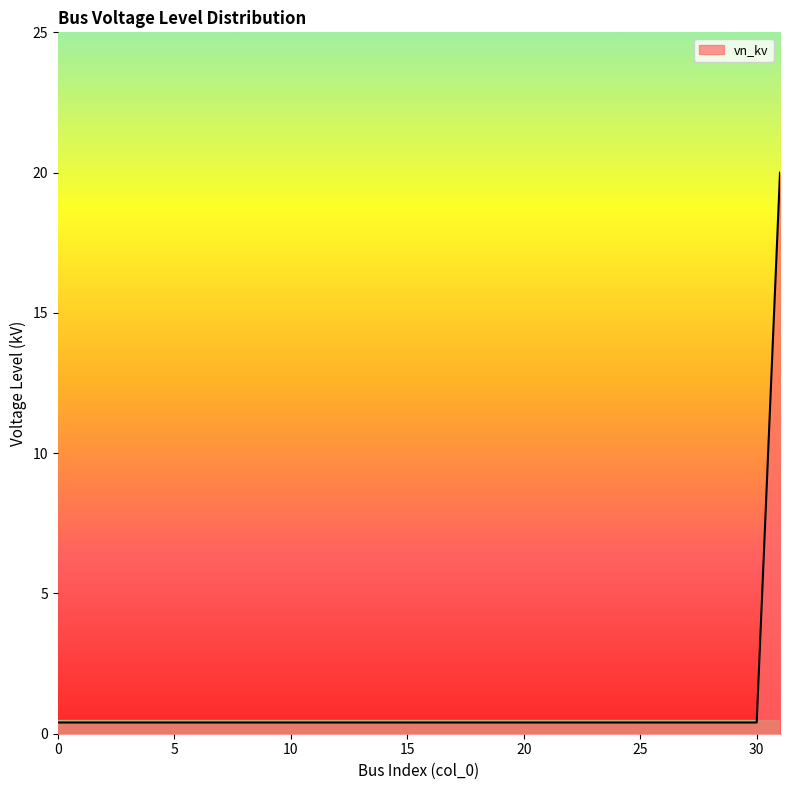

What is the maximum value shown in the chart?

20.0